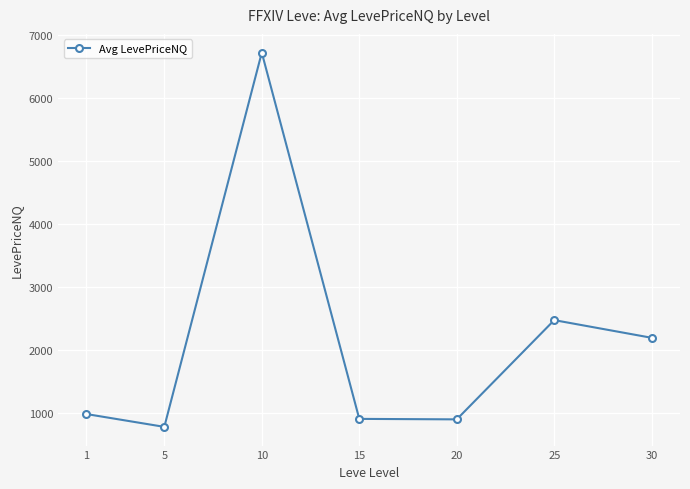

What is the value of the 6th point from the left?

2472.1